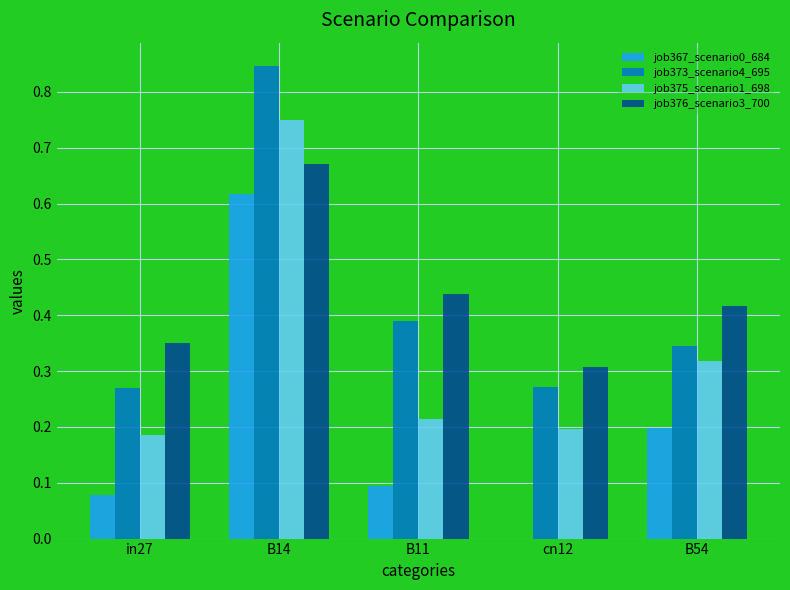

What are all the series names shown in the legend?

job367_scenario0_684, job373_scenario4_695, job375_scenario1_698, job376_scenario3_700